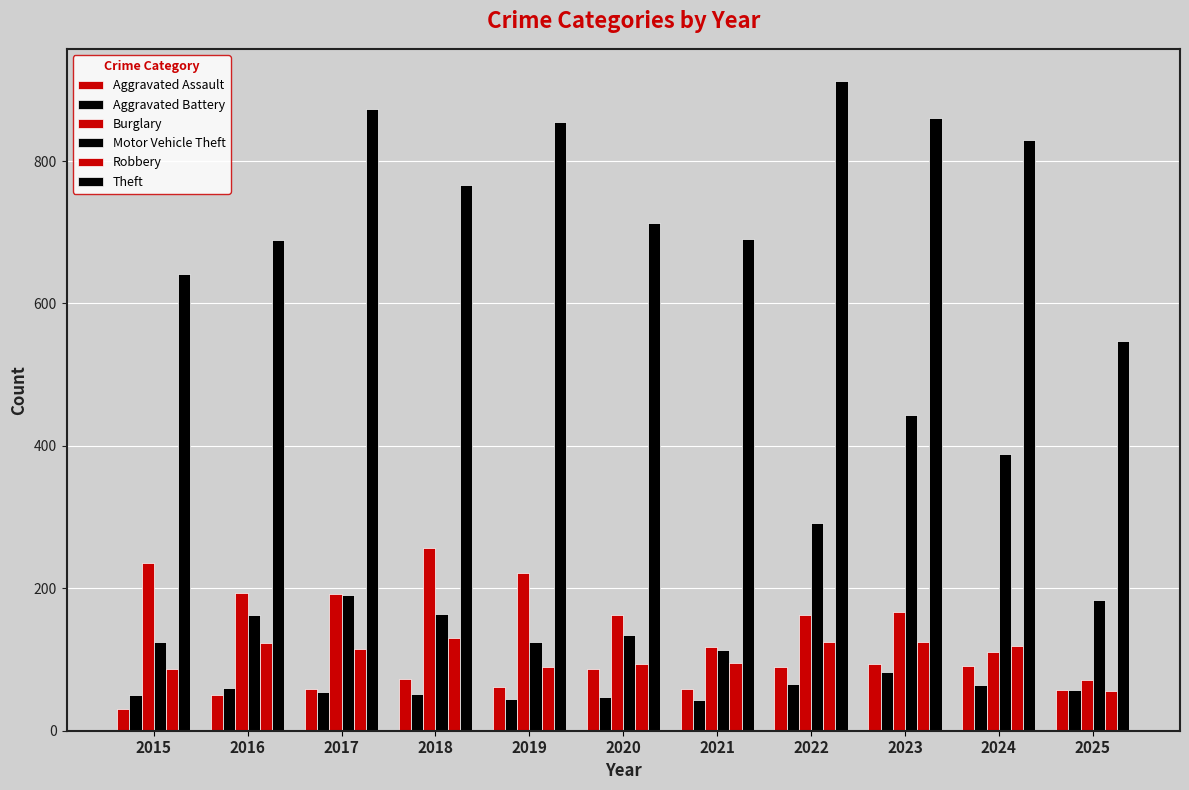

What is the minimum value for Robbery?

56